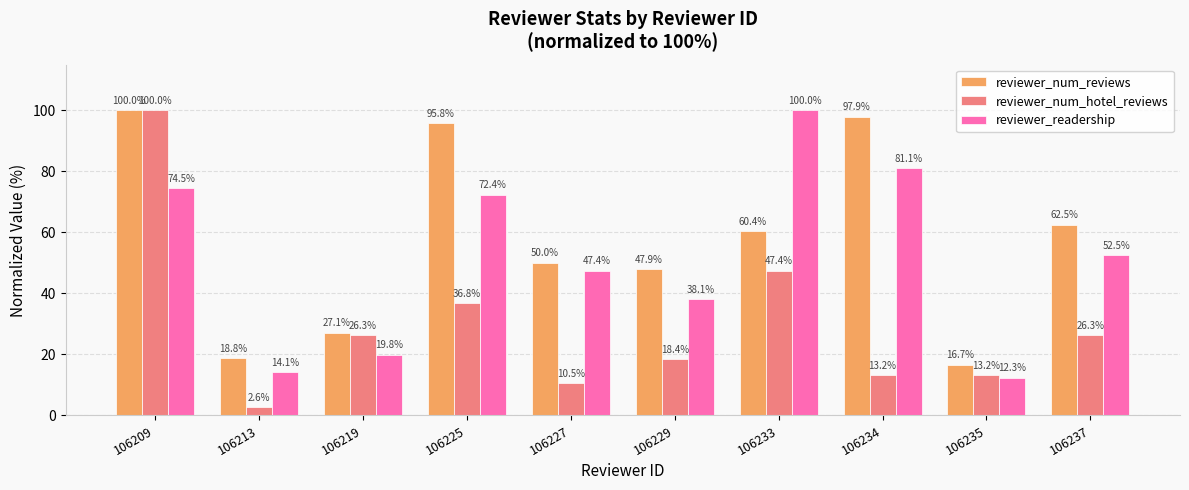

What is the value of the reviewer_readership bar at the 3rd from the left?

19.8